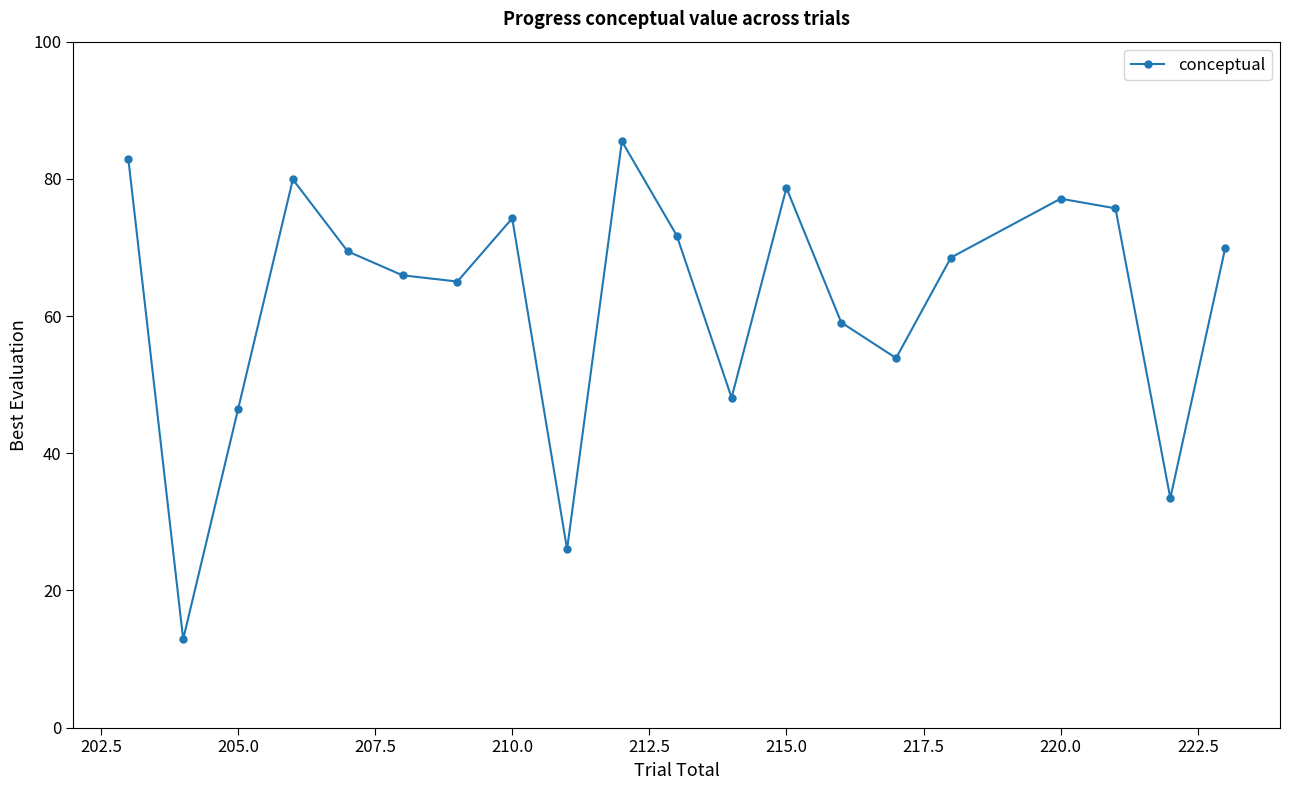

What is the greatest value displayed?

85.5